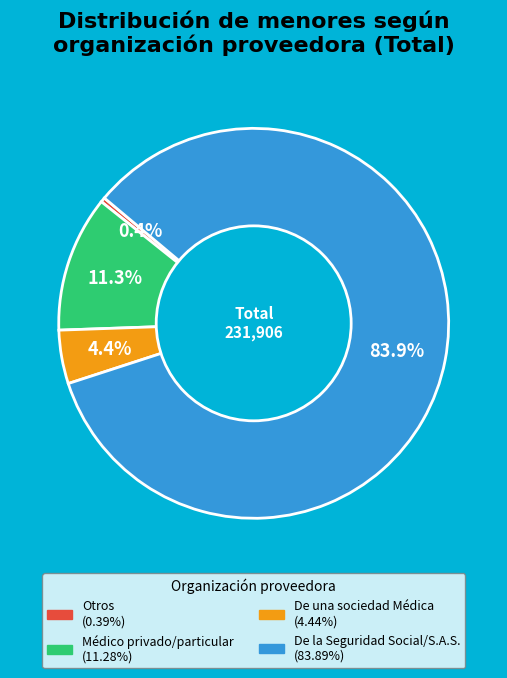

Combined, what portion of the pie is Médico privado/particular and Otros?

11.7%